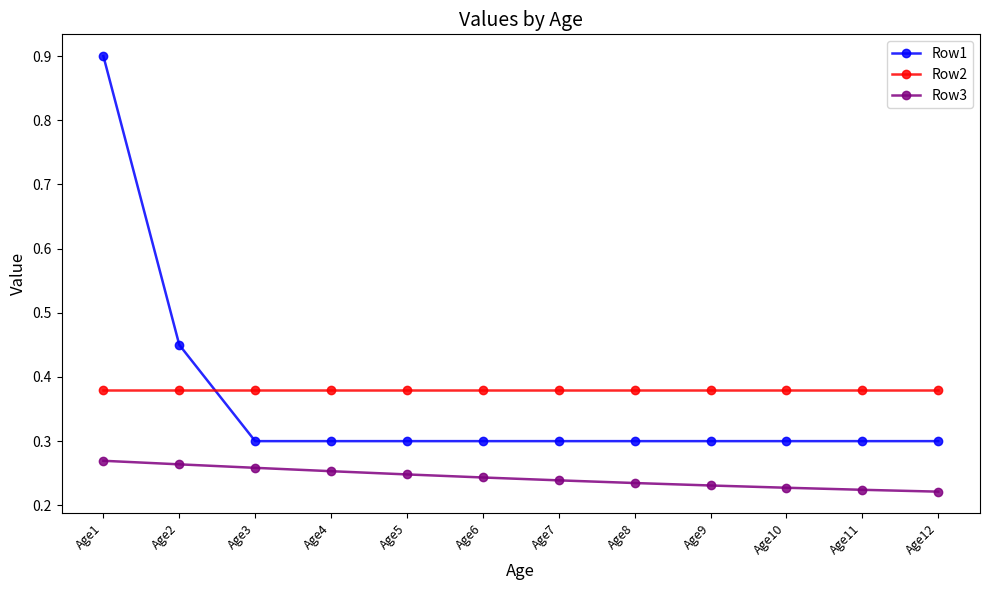

Count the Row1 values in the range 0 to 1.

12